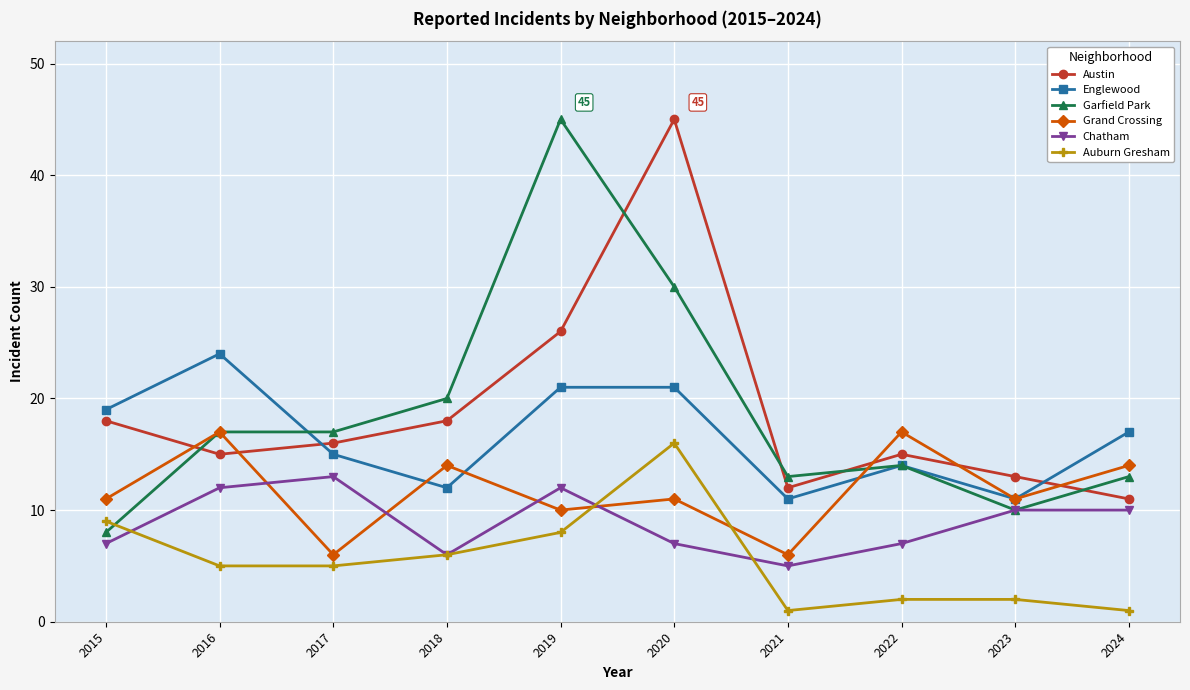

Which category has the highest value in the Garfield Park series?

2019